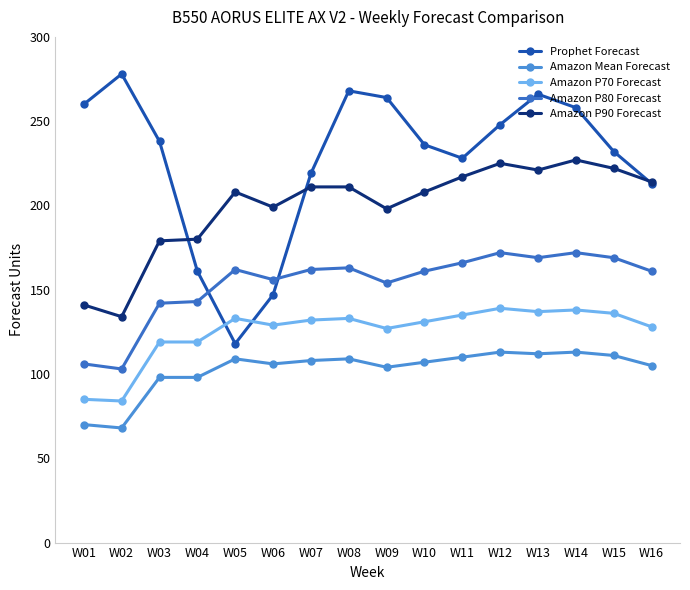

How many interior local valleys does the Amazon Mean Forecast series have?

4